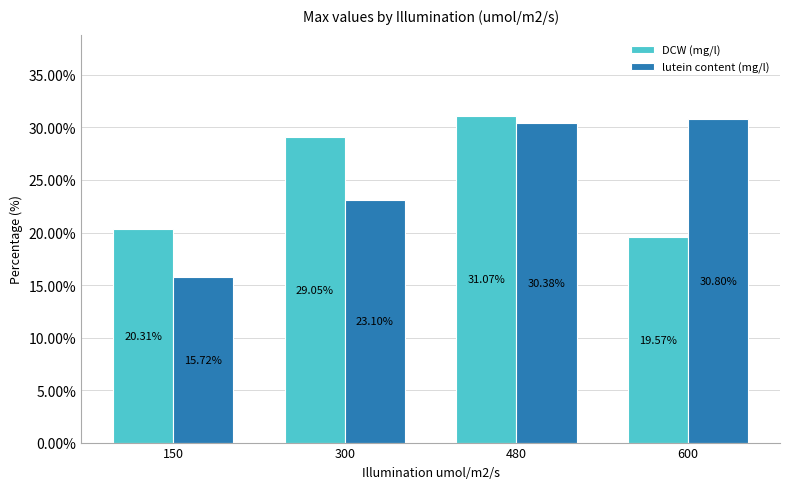

What is the minimum value shown in the chart?

15.7